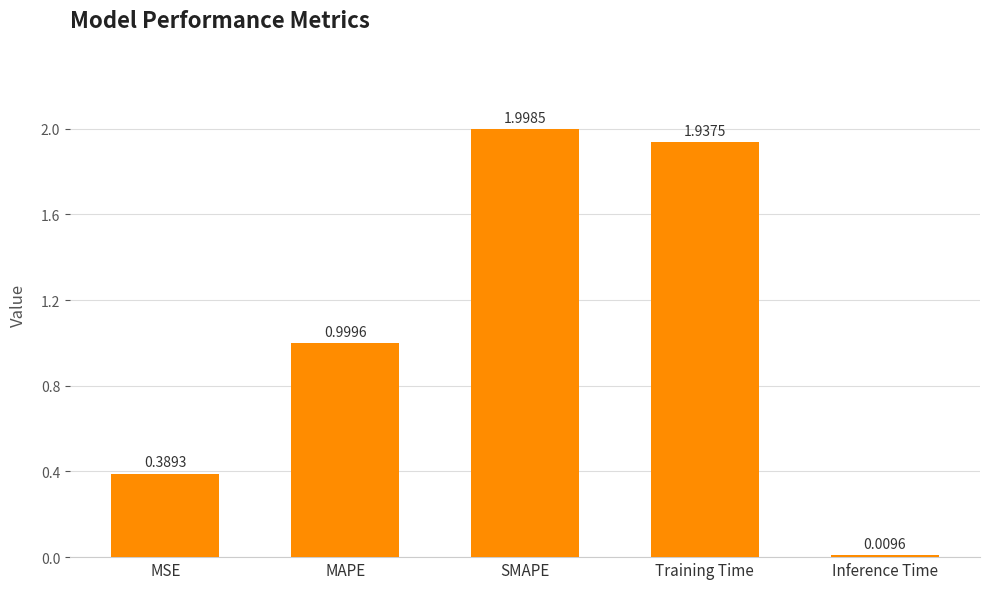

What is the sum of all values?

5.3